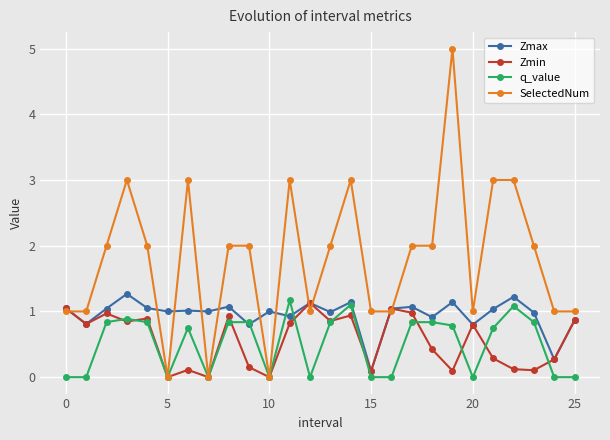

What is the value of the SelectedNum point at the 18th from the left?

2.0